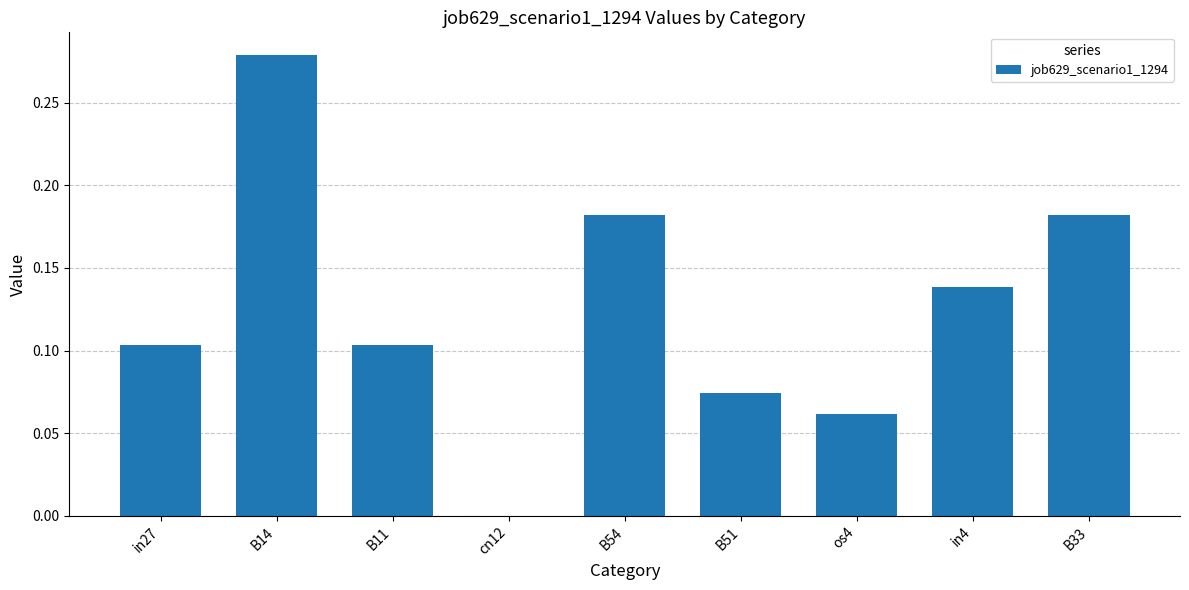

Which category has the highest value across all series?

B14